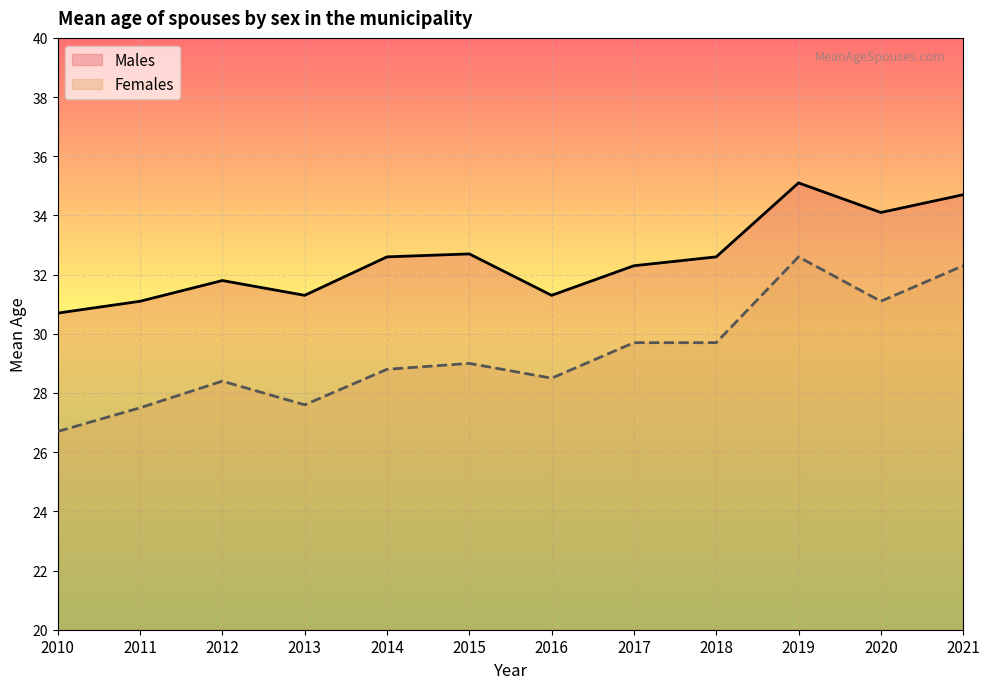

What is the spread (max minus min) of values at 2019?

2.5